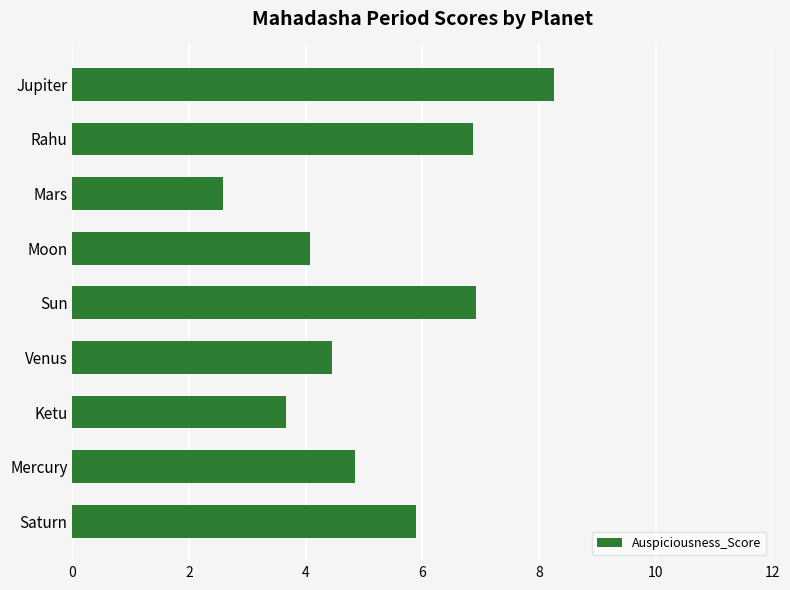

What is the sum of the values at Rahu and Mercury?

11.7